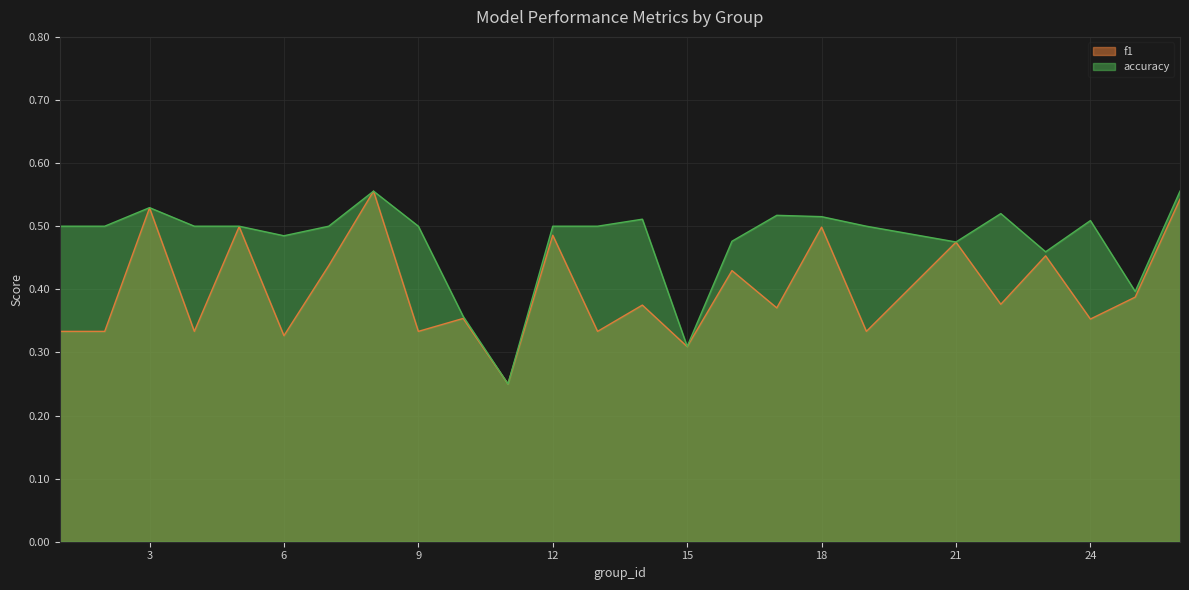

Rank the series by their maximum value, from highest to lowest.

f1, accuracy